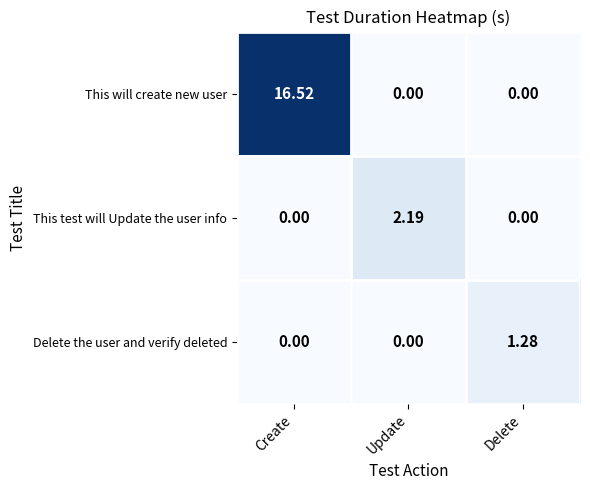

List the series in order of their peak value, lowest first.

Delete the user and verify deleted, This test will Update the user info, This will create new user